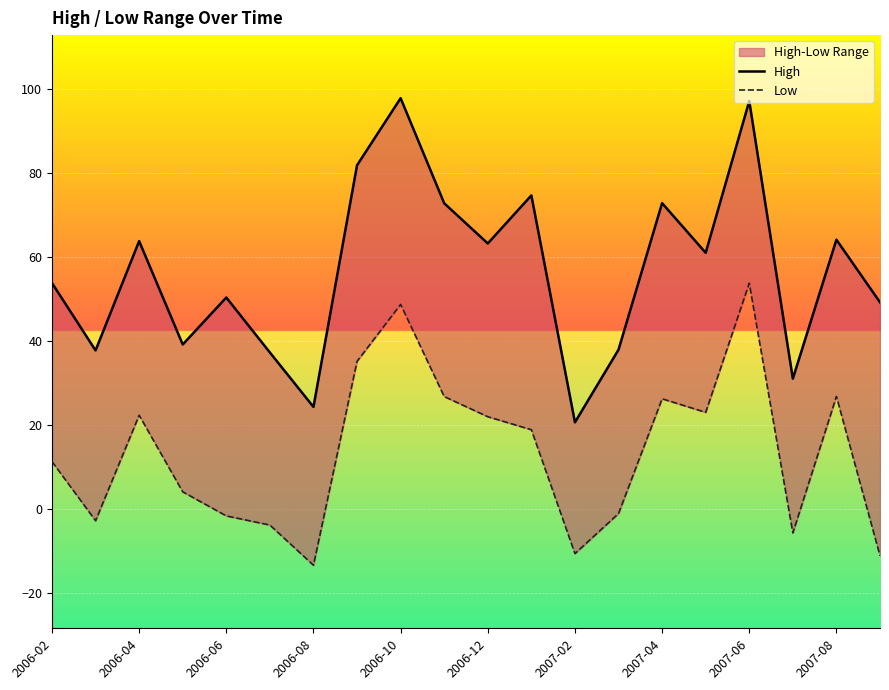

Reading right to left, list all the values displayed in this chart.

High: 49.2	64.1	31.1	97.1	61.0	72.8	38.0	20.7	74.7	63.2	72.8	97.8	81.8	24.4	37.3	50.4	39.2	63.8	37.8	53.8
Low: -11.0	26.8	-5.6	53.8	23.1	26.3	-1.0	-10.5	18.9	22.0	26.8	48.7	35.2	-13.3	-3.7	-1.6	4.2	22.4	-2.7	11.4